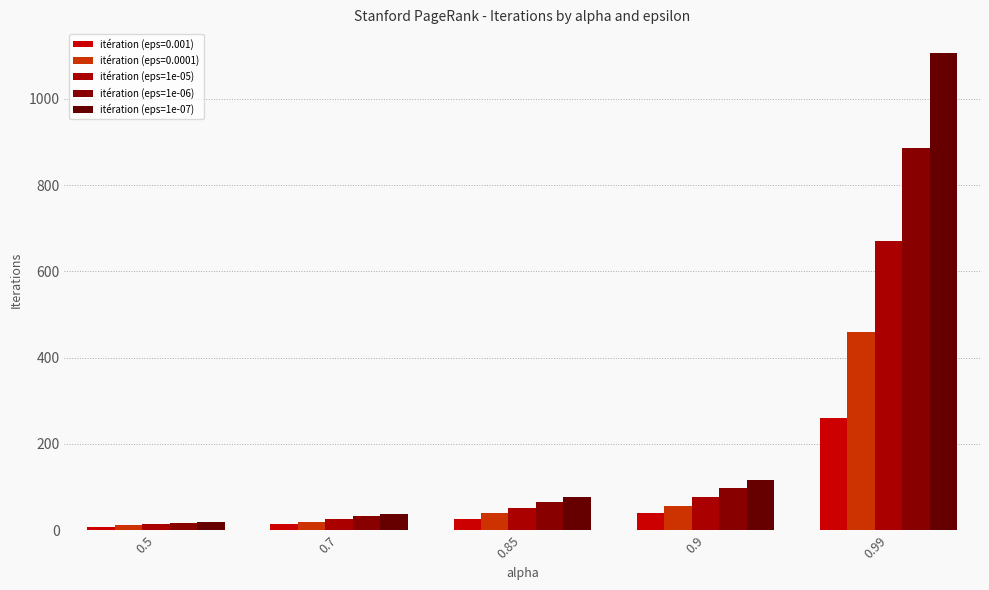

Is it true that itération (eps=1e-06) equals 1432 at 0.99?

False